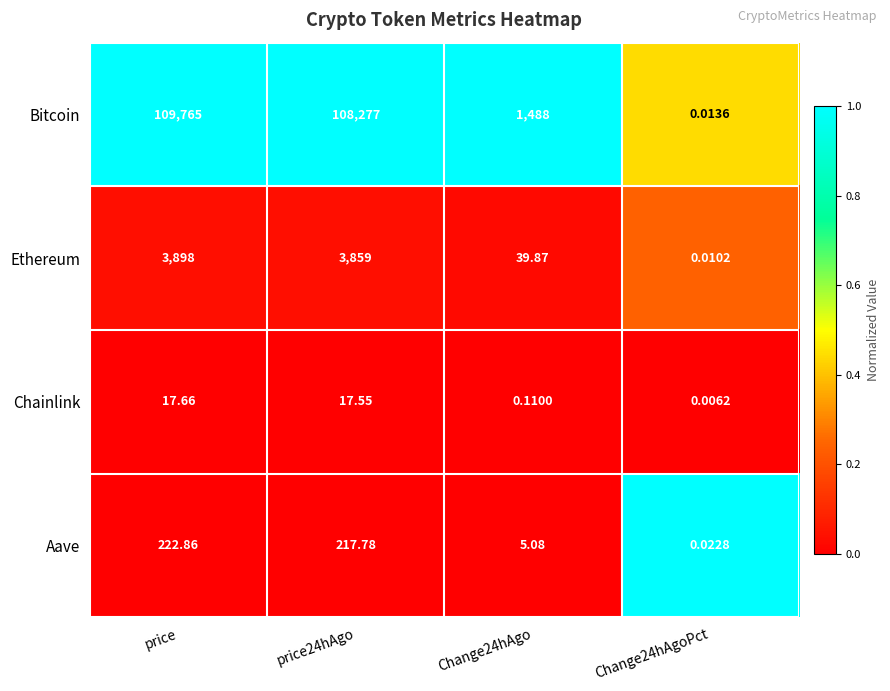

How many data points does each series have?

4